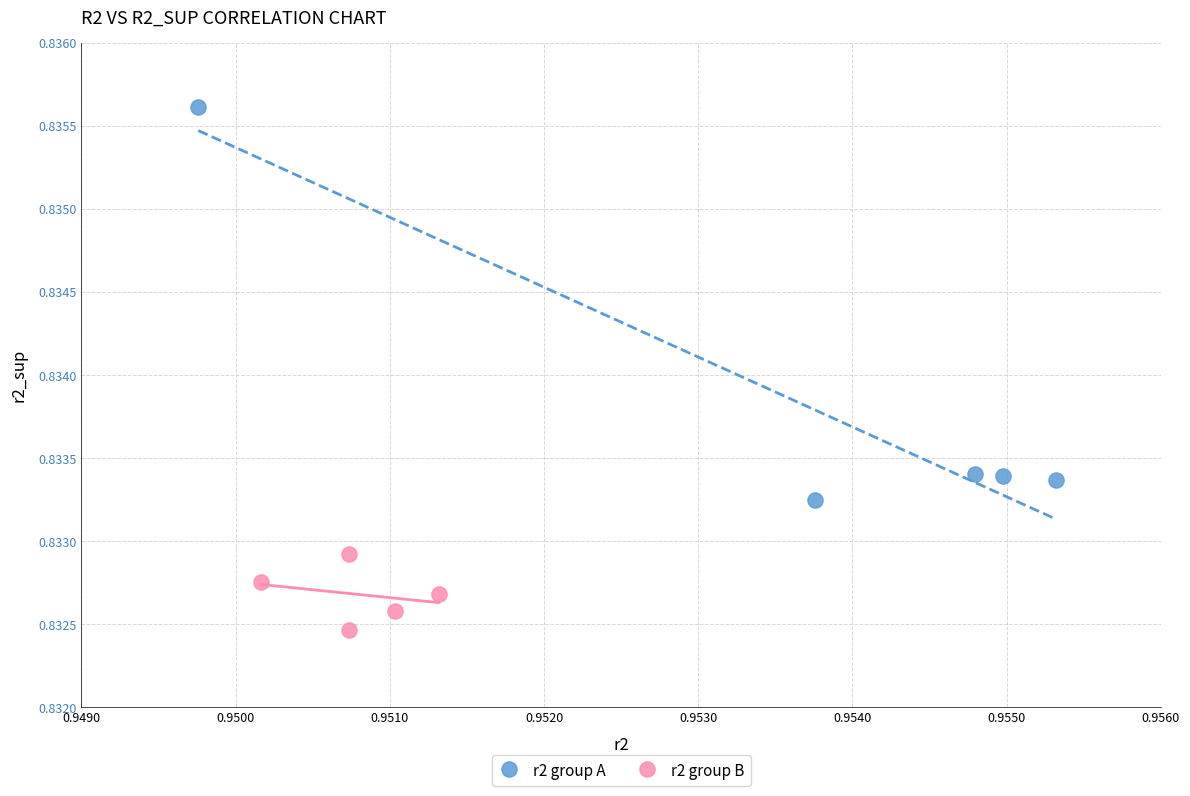

Which series has the widest spread of Y values?

r2 group A